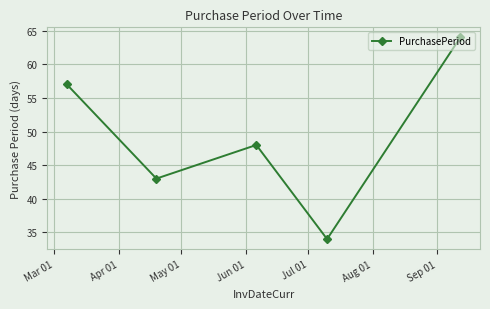

Does the chart have visible grid lines?

Yes